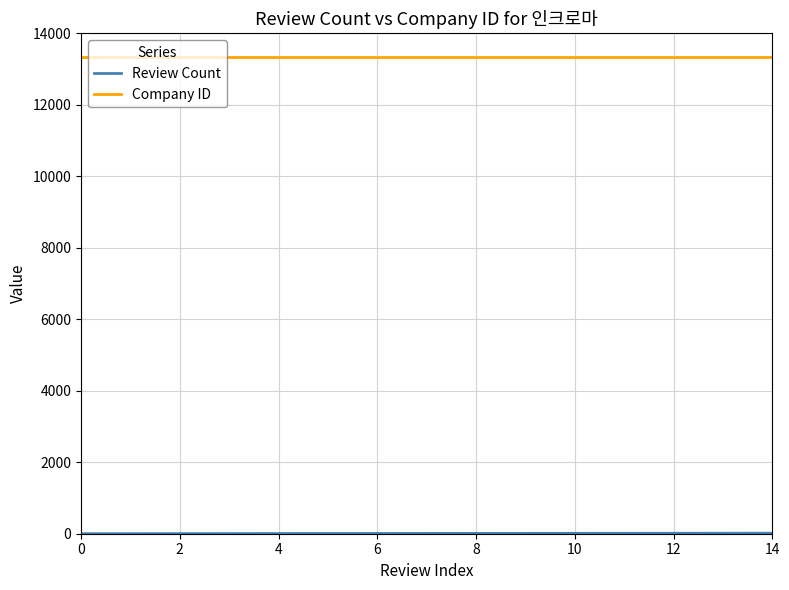

What is the greatest value displayed?

13348